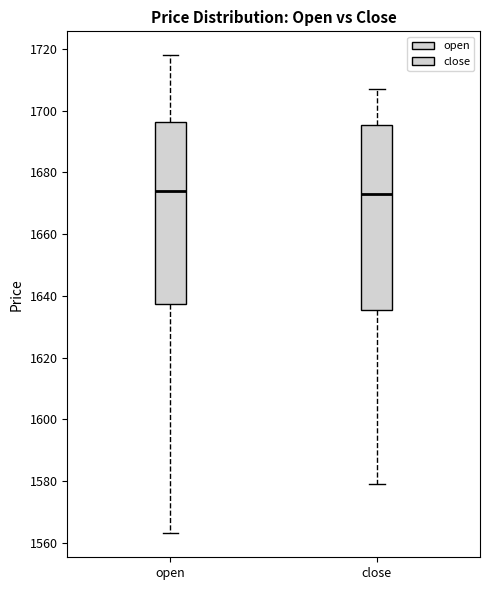

Where is the lower edge of the box for close on the y-axis? The values are not printed on the chart, so give them approximately, as read against the axis.

1636